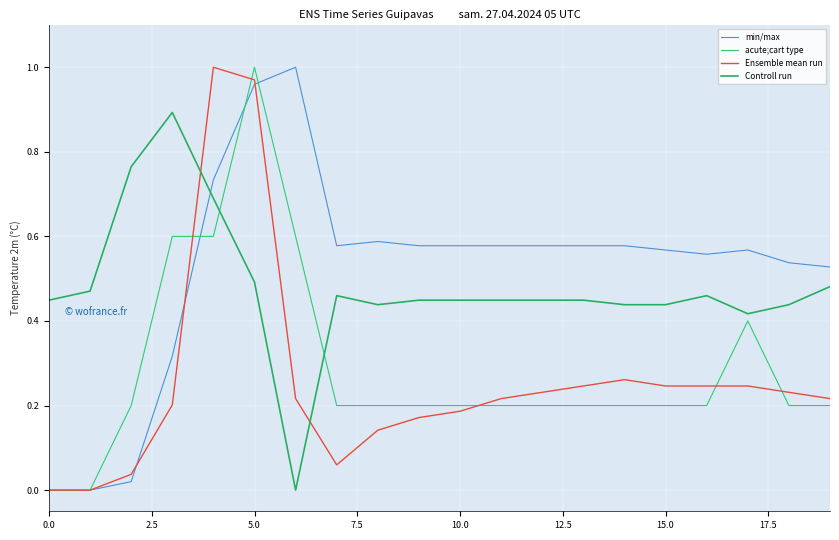

What is the sum of all min/max values?

10.4